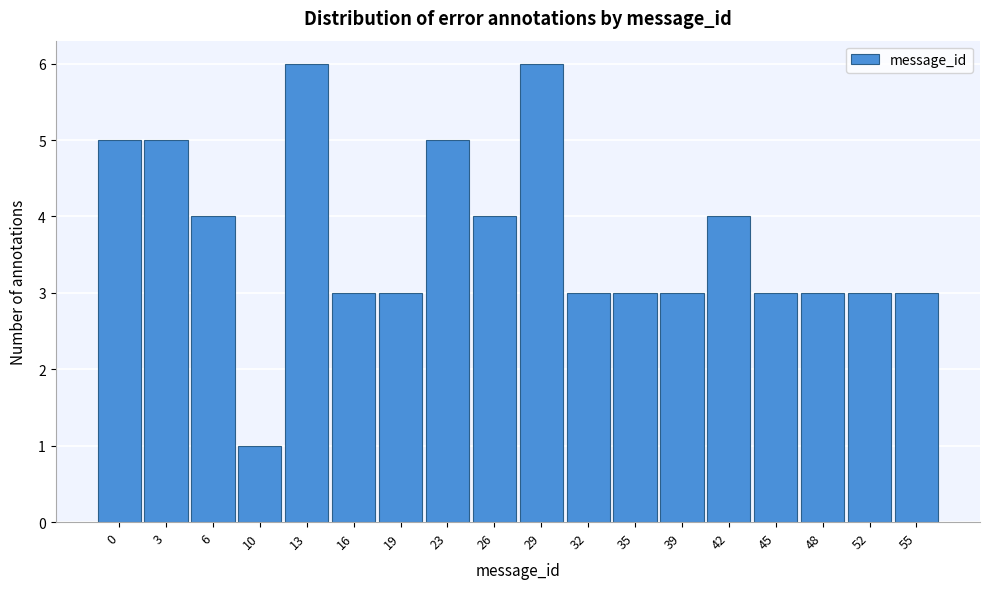

Reading right to left, extract all data points from this chart.

55=3	52=3	48=3	45=3	42=4	39=3	35=3	32=3	29=6	26=4	23=5	19=3	16=3	13=6	10=1	6=4	3=5	0=5